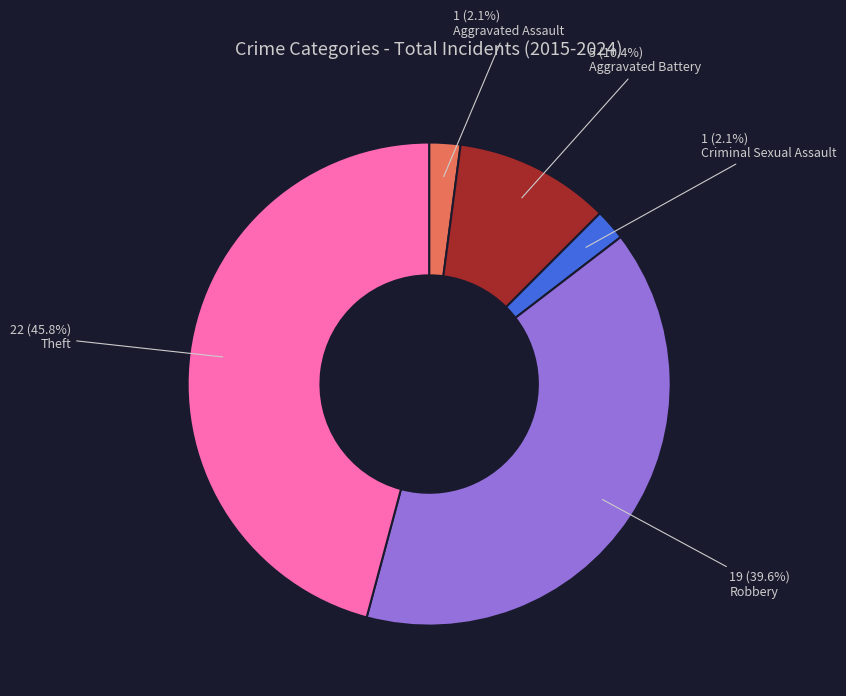

Combined, do Criminal Sexual Assault and Robbery account for over 50%?

No